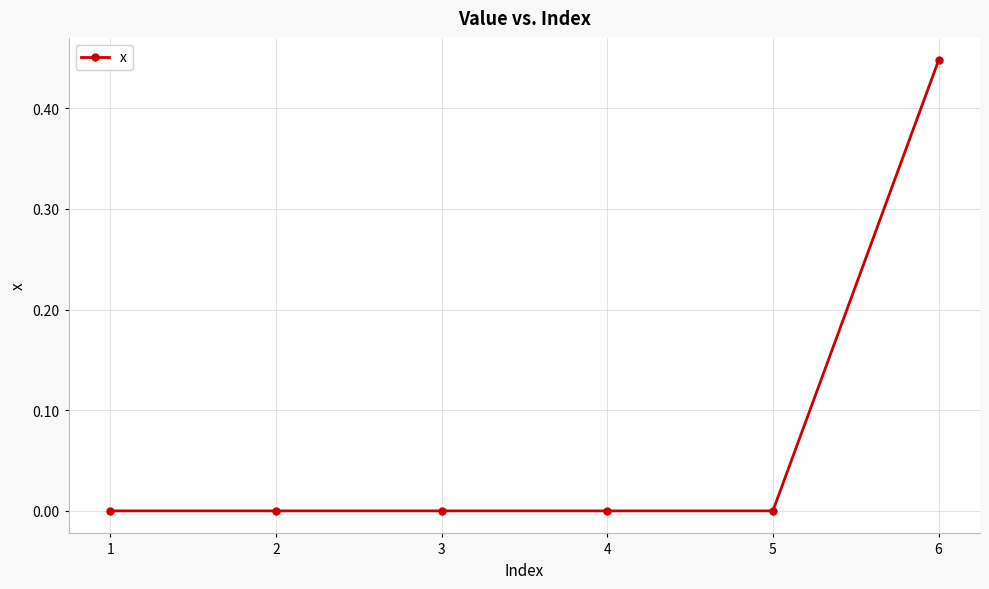

Which has a higher value, 6 or 5?

6